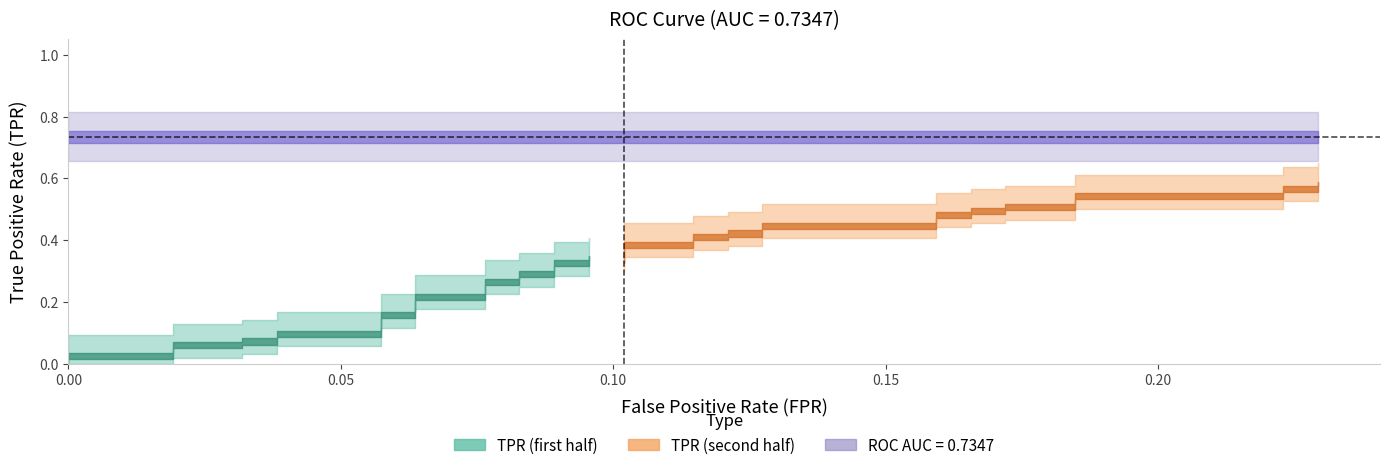

Read the fpr value at 36.

0.2